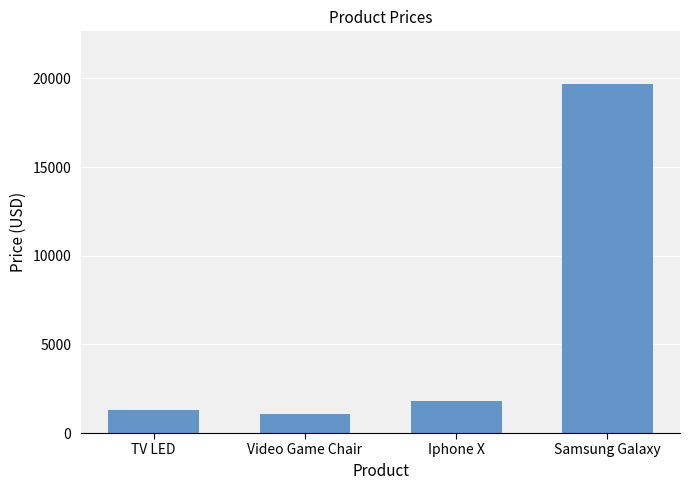

Approximately how many times larger is the value at Video Game Chair compared to Samsung Galaxy?

0.1